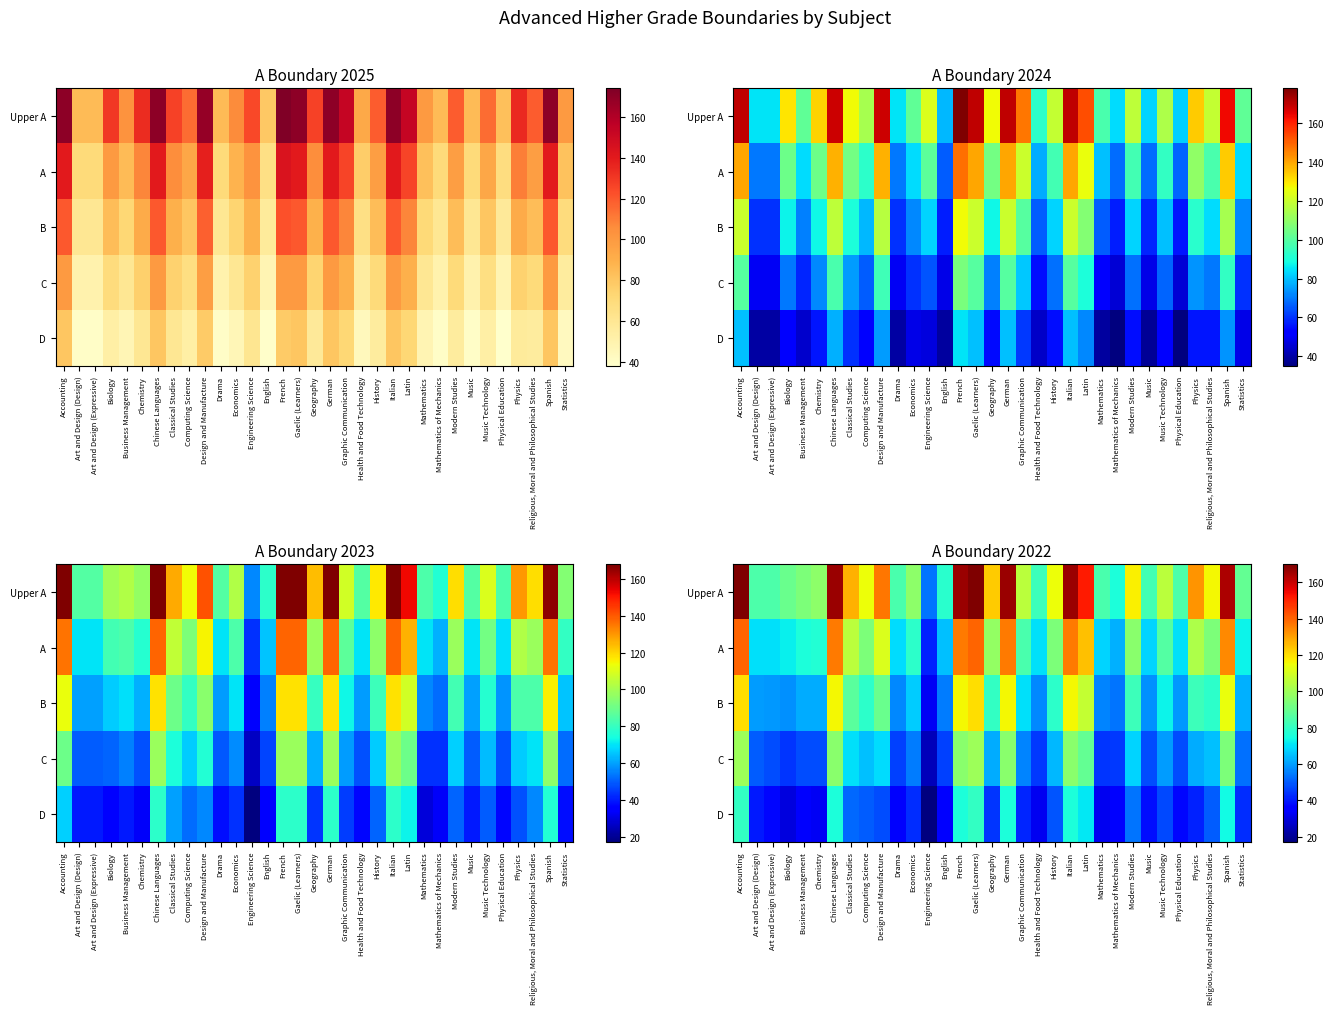

What is the sum of all C values?

2101